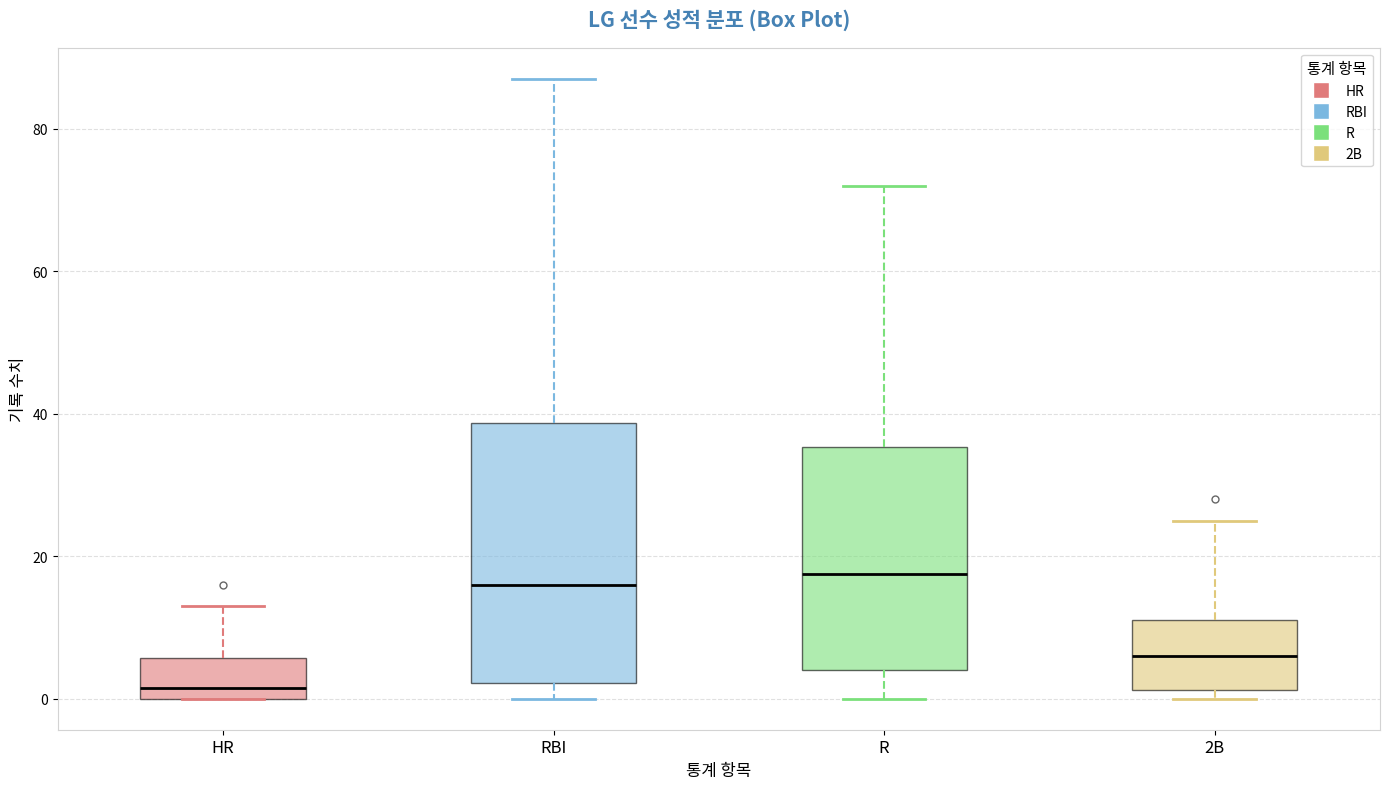

Reading left to right, transcribe this box plot: for each box, give where its median line is, the range the box spans, and where its two whiskers end, as read against the y-axis. The values are not printed on the chart, so give them approximately, as read against the axis.

HR: median 2, box 0 to 6, whiskers 0 to 14
RBI: median 16, box 2 to 38, whiskers 0 to 88
R: median 18, box 4 to 36, whiskers 0 to 72
2B: median 6, box 2 to 12, whiskers 0 to 26